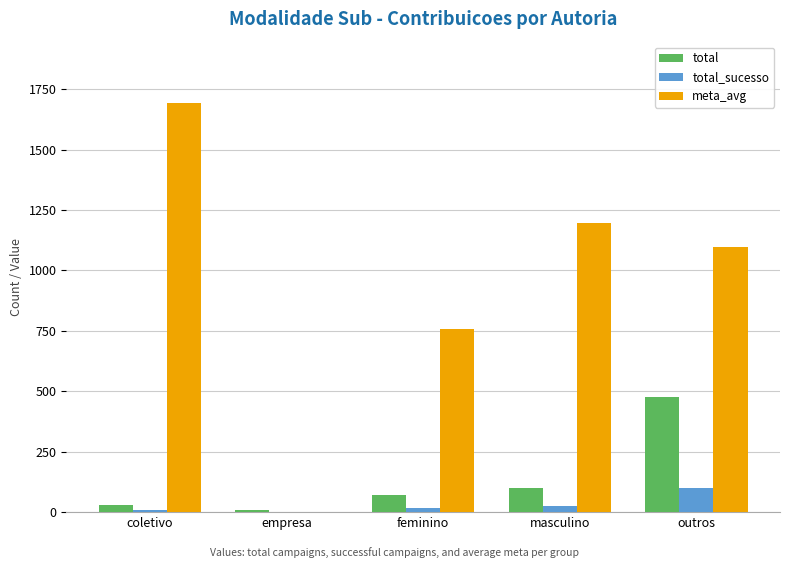

What are all the series names shown in the legend?

total, total_sucesso, meta_avg